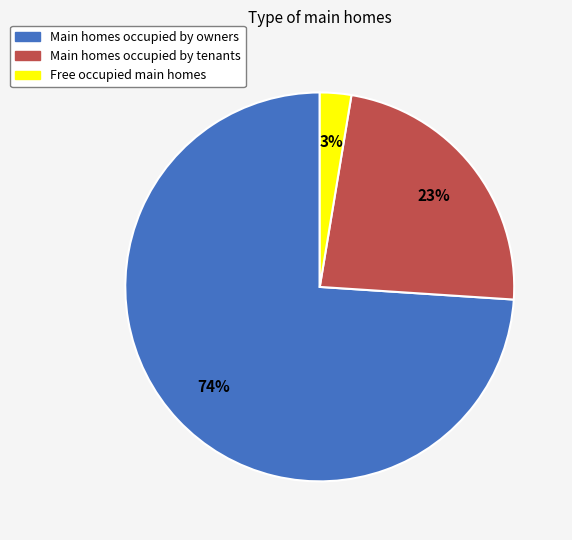

Which category has the smallest portion of the pie?

Free occupied main homes